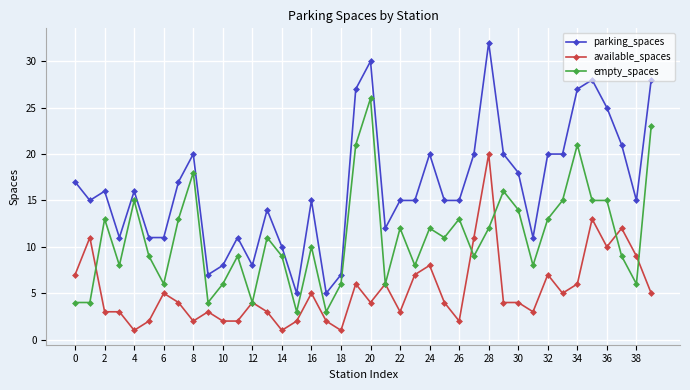

List the series in order of their peak value, highest first.

parking_spaces, empty_spaces, available_spaces